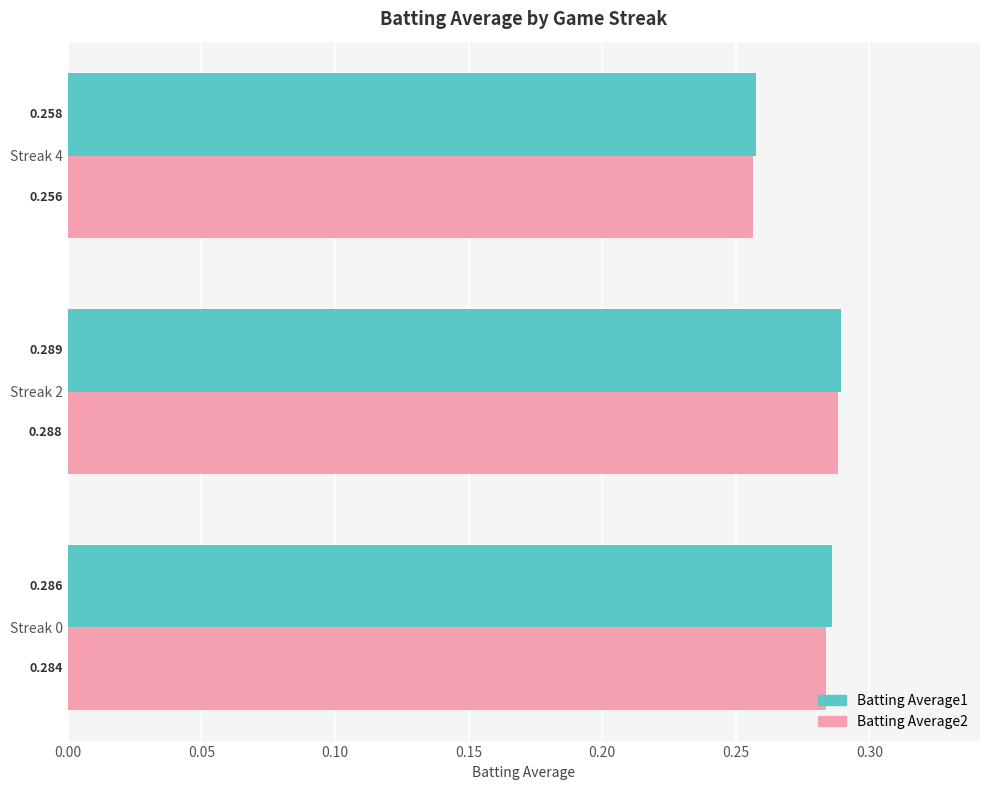

At which category does the chart reach its peak across all series?

Streak 2